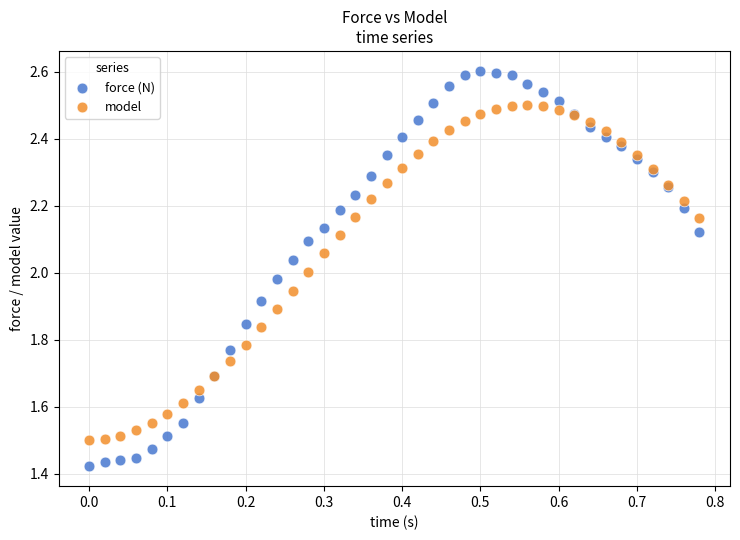

Which series reaches the maximum Y coordinate?

force (N)